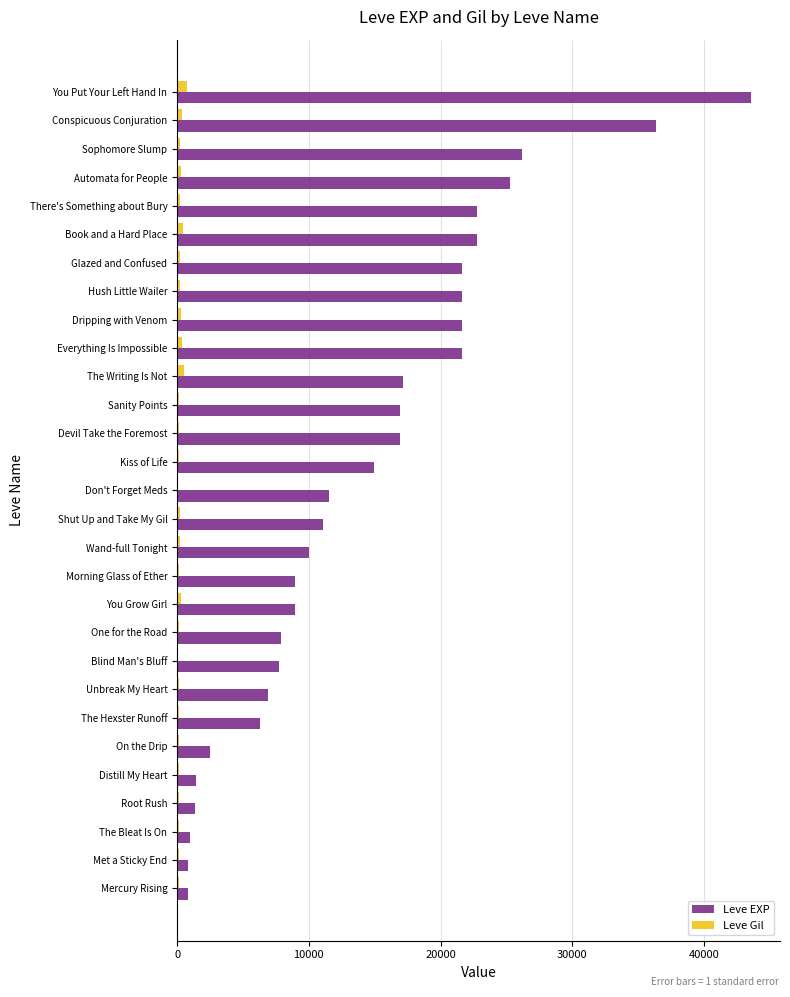

Which series has the largest total across all categories?

Leve EXP